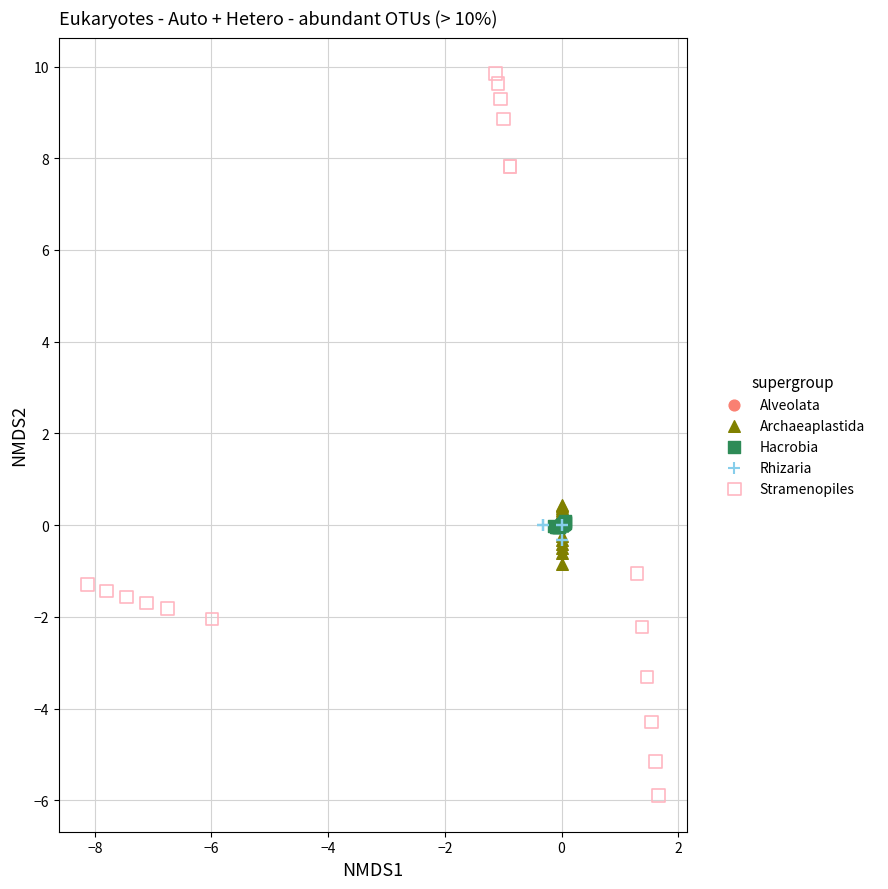

Which series reaches the minimum Y coordinate?

Stramenopiles